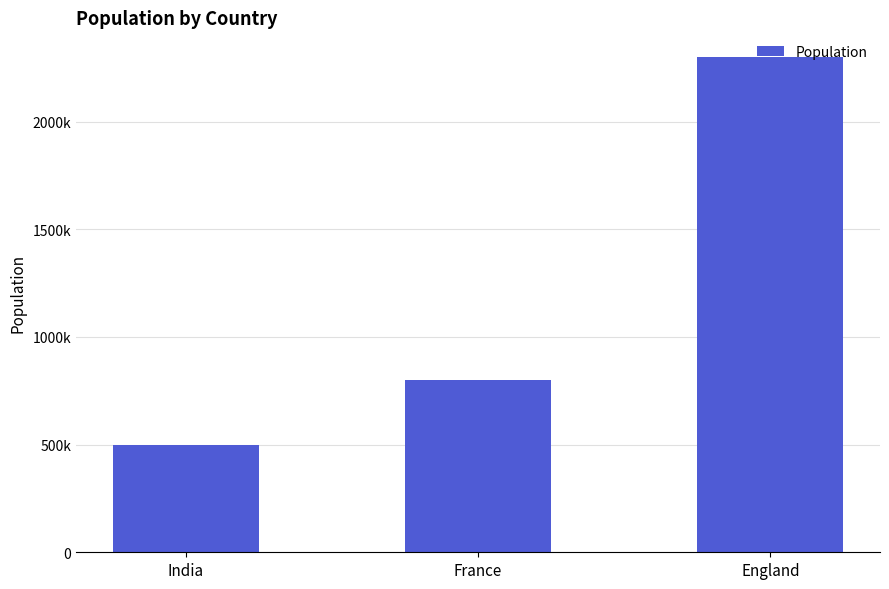

Does the chart contain any negative values?

No